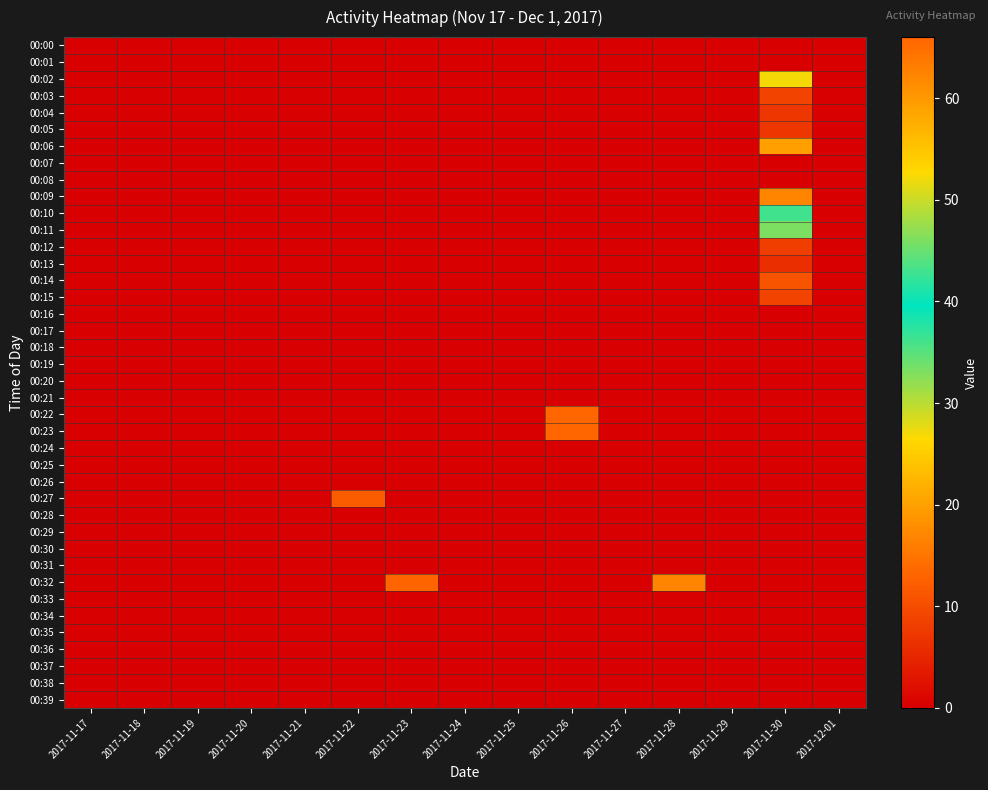

Reading left to right, list all the values displayed in this chart.

00:00: 2017-11-17=0	2017-11-18=0	2017-11-19=0	2017-11-20=0	2017-11-21=0	2017-11-22=0	2017-11-23=0	2017-11-24=0	2017-11-25=0	2017-11-26=0	2017-11-27=0	2017-11-28=0	2017-11-29=0	2017-11-30=0	2017-12-01=0
00:01: 2017-11-17=0	2017-11-18=0	2017-11-19=0	2017-11-20=0	2017-11-21=0	2017-11-22=0	2017-11-23=0	2017-11-24=0	2017-11-25=0	2017-11-26=0	2017-11-27=0	2017-11-28=0	2017-11-29=0	2017-11-30=0	2017-12-01=0
00:02: 2017-11-17=0	2017-11-18=0	2017-11-19=0	2017-11-20=0	2017-11-21=0	2017-11-22=0	2017-11-23=0	2017-11-24=0	2017-11-25=0	2017-11-26=0	2017-11-27=0	2017-11-28=0	2017-11-29=0	2017-11-30=27	2017-12-01=0
00:03: 2017-11-17=0	2017-11-18=0	2017-11-19=0	2017-11-20=0	2017-11-21=0	2017-11-22=0	2017-11-23=0	2017-11-24=0	2017-11-25=0	2017-11-26=0	2017-11-27=0	2017-11-28=0	2017-11-29=0	2017-11-30=9	2017-12-01=0
00:04: 2017-11-17=0	2017-11-18=0	2017-11-19=0	2017-11-20=0	2017-11-21=0	2017-11-22=0	2017-11-23=0	2017-11-24=0	2017-11-25=0	2017-11-26=0	2017-11-27=0	2017-11-28=0	2017-11-29=0	2017-11-30=7	2017-12-01=0
00:05: 2017-11-17=0	2017-11-18=0	2017-11-19=0	2017-11-20=0	2017-11-21=0	2017-11-22=0	2017-11-23=0	2017-11-24=0	2017-11-25=0	2017-11-26=0	2017-11-27=0	2017-11-28=0	2017-11-29=0	2017-11-30=7	2017-12-01=0
00:06: 2017-11-17=0	2017-11-18=0	2017-11-19=0	2017-11-20=0	2017-11-21=0	2017-11-22=0	2017-11-23=0	2017-11-24=0	2017-11-25=0	2017-11-26=0	2017-11-27=0	2017-11-28=0	2017-11-29=0	2017-11-30=20	2017-12-01=0
00:07: 2017-11-17=0	2017-11-18=0	2017-11-19=0	2017-11-20=0	2017-11-21=0	2017-11-22=0	2017-11-23=0	2017-11-24=0	2017-11-25=0	2017-11-26=0	2017-11-27=0	2017-11-28=0	2017-11-29=0	2017-11-30=0	2017-12-01=0
00:08: 2017-11-17=0	2017-11-18=0	2017-11-19=0	2017-11-20=0	2017-11-21=0	2017-11-22=0	2017-11-23=0	2017-11-24=0	2017-11-25=0	2017-11-26=0	2017-11-27=0	2017-11-28=0	2017-11-29=0	2017-11-30=0	2017-12-01=0
00:09: 2017-11-17=0	2017-11-18=0	2017-11-19=0	2017-11-20=0	2017-11-21=0	2017-11-22=0	2017-11-23=0	2017-11-24=0	2017-11-25=0	2017-11-26=0	2017-11-27=0	2017-11-28=0	2017-11-29=0	2017-11-30=17	2017-12-01=0
00:10: 2017-11-17=0	2017-11-18=0	2017-11-19=0	2017-11-20=0	2017-11-21=0	2017-11-22=0	2017-11-23=0	2017-11-24=0	2017-11-25=0	2017-11-26=0	2017-11-27=0	2017-11-28=0	2017-11-29=0	2017-11-30=43	2017-12-01=0
00:11: 2017-11-17=0	2017-11-18=0	2017-11-19=0	2017-11-20=0	2017-11-21=0	2017-11-22=0	2017-11-23=0	2017-11-24=0	2017-11-25=0	2017-11-26=0	2017-11-27=0	2017-11-28=0	2017-11-29=0	2017-11-30=33	2017-12-01=0
00:12: 2017-11-17=0	2017-11-18=0	2017-11-19=0	2017-11-20=0	2017-11-21=0	2017-11-22=0	2017-11-23=0	2017-11-24=0	2017-11-25=0	2017-11-26=0	2017-11-27=0	2017-11-28=0	2017-11-29=0	2017-11-30=8	2017-12-01=0
00:13: 2017-11-17=0	2017-11-18=0	2017-11-19=0	2017-11-20=0	2017-11-21=0	2017-11-22=0	2017-11-23=0	2017-11-24=0	2017-11-25=0	2017-11-26=0	2017-11-27=0	2017-11-28=0	2017-11-29=0	2017-11-30=6	2017-12-01=0
00:14: 2017-11-17=0	2017-11-18=0	2017-11-19=0	2017-11-20=0	2017-11-21=0	2017-11-22=0	2017-11-23=0	2017-11-24=0	2017-11-25=0	2017-11-26=0	2017-11-27=0	2017-11-28=0	2017-11-29=0	2017-11-30=11	2017-12-01=0
00:15: 2017-11-17=0	2017-11-18=0	2017-11-19=0	2017-11-20=0	2017-11-21=0	2017-11-22=0	2017-11-23=0	2017-11-24=0	2017-11-25=0	2017-11-26=0	2017-11-27=0	2017-11-28=0	2017-11-29=0	2017-11-30=9	2017-12-01=0
00:16: 2017-11-17=0	2017-11-18=0	2017-11-19=0	2017-11-20=0	2017-11-21=0	2017-11-22=0	2017-11-23=0	2017-11-24=0	2017-11-25=0	2017-11-26=0	2017-11-27=0	2017-11-28=0	2017-11-29=0	2017-11-30=0	2017-12-01=0
00:17: 2017-11-17=0	2017-11-18=0	2017-11-19=0	2017-11-20=0	2017-11-21=0	2017-11-22=0	2017-11-23=0	2017-11-24=0	2017-11-25=0	2017-11-26=0	2017-11-27=0	2017-11-28=0	2017-11-29=0	2017-11-30=0	2017-12-01=0
00:18: 2017-11-17=0	2017-11-18=0	2017-11-19=0	2017-11-20=0	2017-11-21=0	2017-11-22=0	2017-11-23=0	2017-11-24=0	2017-11-25=0	2017-11-26=0	2017-11-27=0	2017-11-28=0	2017-11-29=0	2017-11-30=0	2017-12-01=0
00:19: 2017-11-17=0	2017-11-18=0	2017-11-19=0	2017-11-20=0	2017-11-21=0	2017-11-22=0	2017-11-23=0	2017-11-24=0	2017-11-25=0	2017-11-26=0	2017-11-27=0	2017-11-28=0	2017-11-29=0	2017-11-30=0	2017-12-01=0
00:20: 2017-11-17=0	2017-11-18=0	2017-11-19=0	2017-11-20=0	2017-11-21=0	2017-11-22=0	2017-11-23=0	2017-11-24=0	2017-11-25=0	2017-11-26=0	2017-11-27=0	2017-11-28=0	2017-11-29=0	2017-11-30=0	2017-12-01=0
00:21: 2017-11-17=0	2017-11-18=0	2017-11-19=0	2017-11-20=0	2017-11-21=0	2017-11-22=0	2017-11-23=0	2017-11-24=0	2017-11-25=0	2017-11-26=0	2017-11-27=0	2017-11-28=0	2017-11-29=0	2017-11-30=0	2017-12-01=0
00:22: 2017-11-17=0	2017-11-18=0	2017-11-19=0	2017-11-20=0	2017-11-21=0	2017-11-22=0	2017-11-23=0	2017-11-24=0	2017-11-25=0	2017-11-26=66	2017-11-27=0	2017-11-28=0	2017-11-29=0	2017-11-30=0	2017-12-01=0
00:23: 2017-11-17=0	2017-11-18=0	2017-11-19=0	2017-11-20=0	2017-11-21=0	2017-11-22=0	2017-11-23=0	2017-11-24=0	2017-11-25=0	2017-11-26=66	2017-11-27=0	2017-11-28=0	2017-11-29=0	2017-11-30=0	2017-12-01=0
00:24: 2017-11-17=0	2017-11-18=0	2017-11-19=0	2017-11-20=0	2017-11-21=0	2017-11-22=0	2017-11-23=0	2017-11-24=0	2017-11-25=0	2017-11-26=0	2017-11-27=0	2017-11-28=0	2017-11-29=0	2017-11-30=0	2017-12-01=0
00:25: 2017-11-17=0	2017-11-18=0	2017-11-19=0	2017-11-20=0	2017-11-21=0	2017-11-22=0	2017-11-23=0	2017-11-24=0	2017-11-25=0	2017-11-26=0	2017-11-27=0	2017-11-28=0	2017-11-29=0	2017-11-30=0	2017-12-01=0
00:26: 2017-11-17=0	2017-11-18=0	2017-11-19=0	2017-11-20=0	2017-11-21=0	2017-11-22=0	2017-11-23=0	2017-11-24=0	2017-11-25=0	2017-11-26=0	2017-11-27=0	2017-11-28=0	2017-11-29=0	2017-11-30=0	2017-12-01=0
00:27: 2017-11-17=0	2017-11-18=0	2017-11-19=0	2017-11-20=0	2017-11-21=0	2017-11-22=12	2017-11-23=0	2017-11-24=0	2017-11-25=0	2017-11-26=0	2017-11-27=0	2017-11-28=0	2017-11-29=0	2017-11-30=0	2017-12-01=0
00:28: 2017-11-17=0	2017-11-18=0	2017-11-19=0	2017-11-20=0	2017-11-21=0	2017-11-22=0	2017-11-23=0	2017-11-24=0	2017-11-25=0	2017-11-26=0	2017-11-27=0	2017-11-28=0	2017-11-29=0	2017-11-30=0	2017-12-01=0
00:29: 2017-11-17=0	2017-11-18=0	2017-11-19=0	2017-11-20=0	2017-11-21=0	2017-11-22=0	2017-11-23=0	2017-11-24=0	2017-11-25=0	2017-11-26=0	2017-11-27=0	2017-11-28=0	2017-11-29=0	2017-11-30=0	2017-12-01=0
00:30: 2017-11-17=0	2017-11-18=0	2017-11-19=0	2017-11-20=0	2017-11-21=0	2017-11-22=0	2017-11-23=0	2017-11-24=0	2017-11-25=0	2017-11-26=0	2017-11-27=0	2017-11-28=0	2017-11-29=0	2017-11-30=0	2017-12-01=0
00:31: 2017-11-17=0	2017-11-18=0	2017-11-19=0	2017-11-20=0	2017-11-21=0	2017-11-22=0	2017-11-23=0	2017-11-24=0	2017-11-25=0	2017-11-26=0	2017-11-27=0	2017-11-28=0	2017-11-29=0	2017-11-30=0	2017-12-01=0
00:32: 2017-11-17=0	2017-11-18=0	2017-11-19=0	2017-11-20=0	2017-11-21=0	2017-11-22=0	2017-11-23=13	2017-11-24=0	2017-11-25=0	2017-11-26=0	2017-11-27=0	2017-11-28=17	2017-11-29=0	2017-11-30=0	2017-12-01=0
00:33: 2017-11-17=0	2017-11-18=0	2017-11-19=0	2017-11-20=0	2017-11-21=0	2017-11-22=0	2017-11-23=0	2017-11-24=0	2017-11-25=0	2017-11-26=0	2017-11-27=0	2017-11-28=0	2017-11-29=0	2017-11-30=0	2017-12-01=0
00:34: 2017-11-17=0	2017-11-18=0	2017-11-19=0	2017-11-20=0	2017-11-21=0	2017-11-22=0	2017-11-23=0	2017-11-24=0	2017-11-25=0	2017-11-26=0	2017-11-27=0	2017-11-28=0	2017-11-29=0	2017-11-30=0	2017-12-01=0
00:35: 2017-11-17=0	2017-11-18=0	2017-11-19=0	2017-11-20=0	2017-11-21=0	2017-11-22=0	2017-11-23=0	2017-11-24=0	2017-11-25=0	2017-11-26=0	2017-11-27=0	2017-11-28=0	2017-11-29=0	2017-11-30=0	2017-12-01=0
00:36: 2017-11-17=0	2017-11-18=0	2017-11-19=0	2017-11-20=0	2017-11-21=0	2017-11-22=0	2017-11-23=0	2017-11-24=0	2017-11-25=0	2017-11-26=0	2017-11-27=0	2017-11-28=0	2017-11-29=0	2017-11-30=0	2017-12-01=0
00:37: 2017-11-17=0	2017-11-18=0	2017-11-19=0	2017-11-20=0	2017-11-21=0	2017-11-22=0	2017-11-23=0	2017-11-24=0	2017-11-25=0	2017-11-26=0	2017-11-27=0	2017-11-28=0	2017-11-29=0	2017-11-30=0	2017-12-01=0
00:38: 2017-11-17=0	2017-11-18=0	2017-11-19=0	2017-11-20=0	2017-11-21=0	2017-11-22=0	2017-11-23=0	2017-11-24=0	2017-11-25=0	2017-11-26=0	2017-11-27=0	2017-11-28=0	2017-11-29=0	2017-11-30=0	2017-12-01=0
00:39: 2017-11-17=0	2017-11-18=0	2017-11-19=0	2017-11-20=0	2017-11-21=0	2017-11-22=0	2017-11-23=0	2017-11-24=0	2017-11-25=0	2017-11-26=0	2017-11-27=0	2017-11-28=0	2017-11-29=0	2017-11-30=0	2017-12-01=0